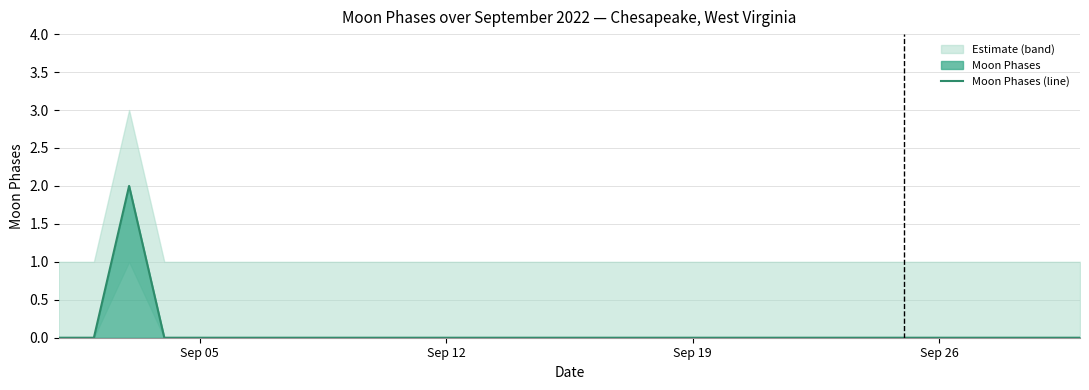

The value of Moon Phases (line) at Sep 05 is 1. True or false?

False